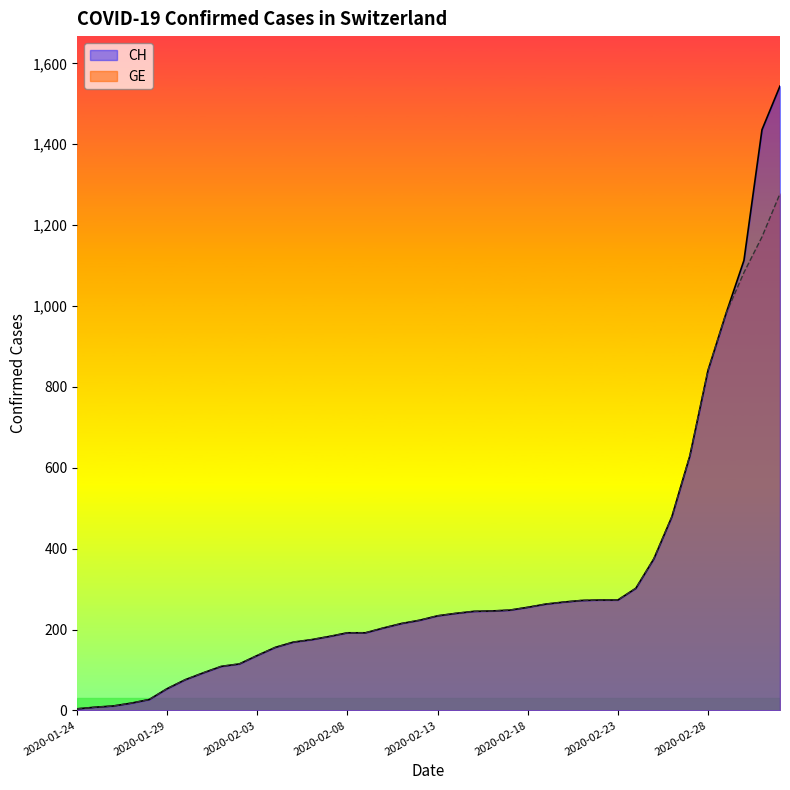

What is the difference between the second highest and minimum values in the CH series?

1432